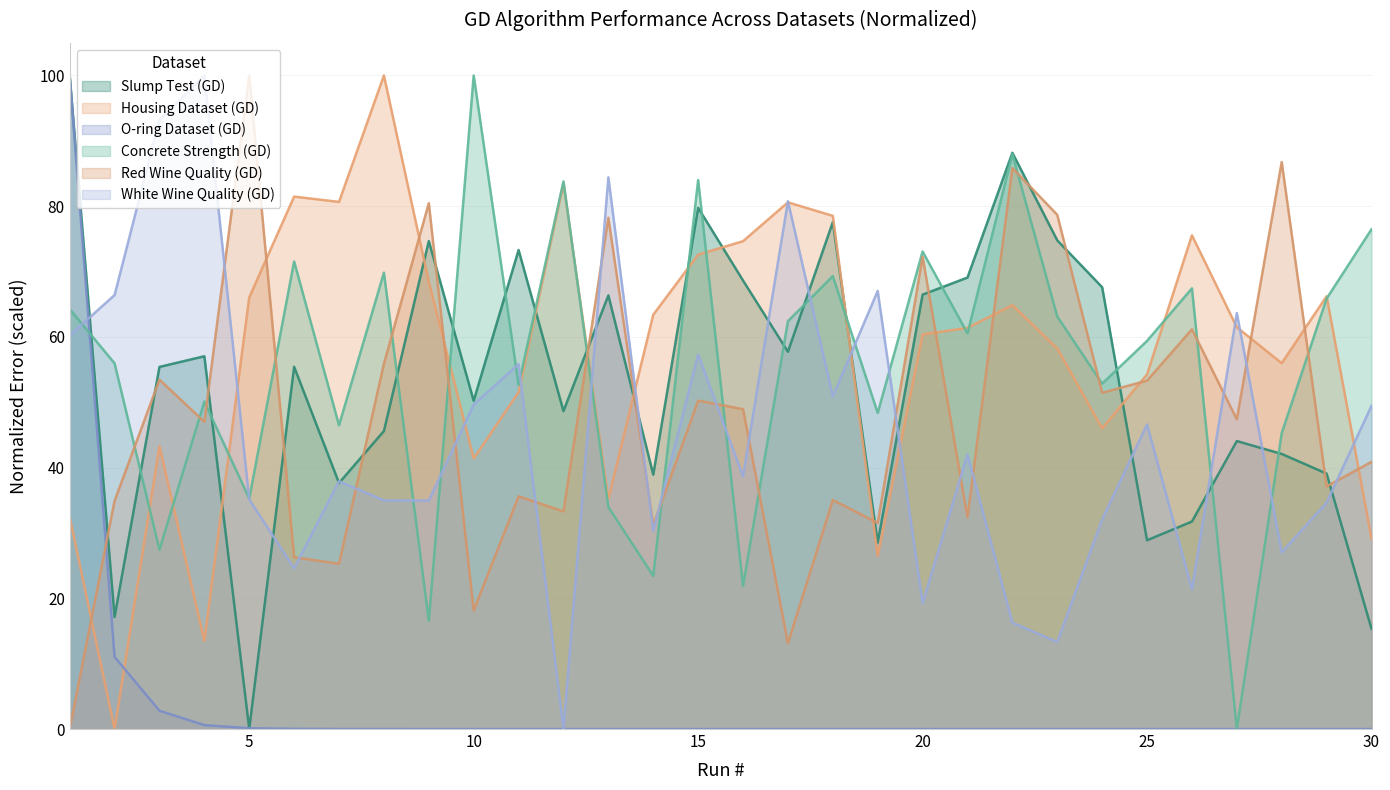

Between which two adjacent categories do Slump Test (GD) and O-ring Dataset (GD) first intersect?

1 and 2